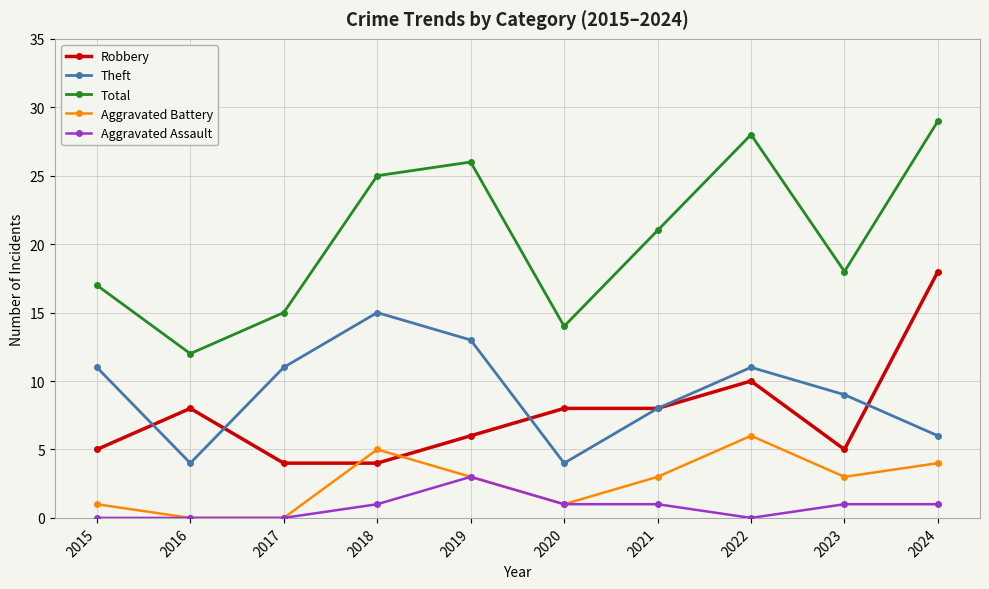

What are all the series names shown in the legend?

Robbery, Theft, Total, Aggravated Battery, Aggravated Assault